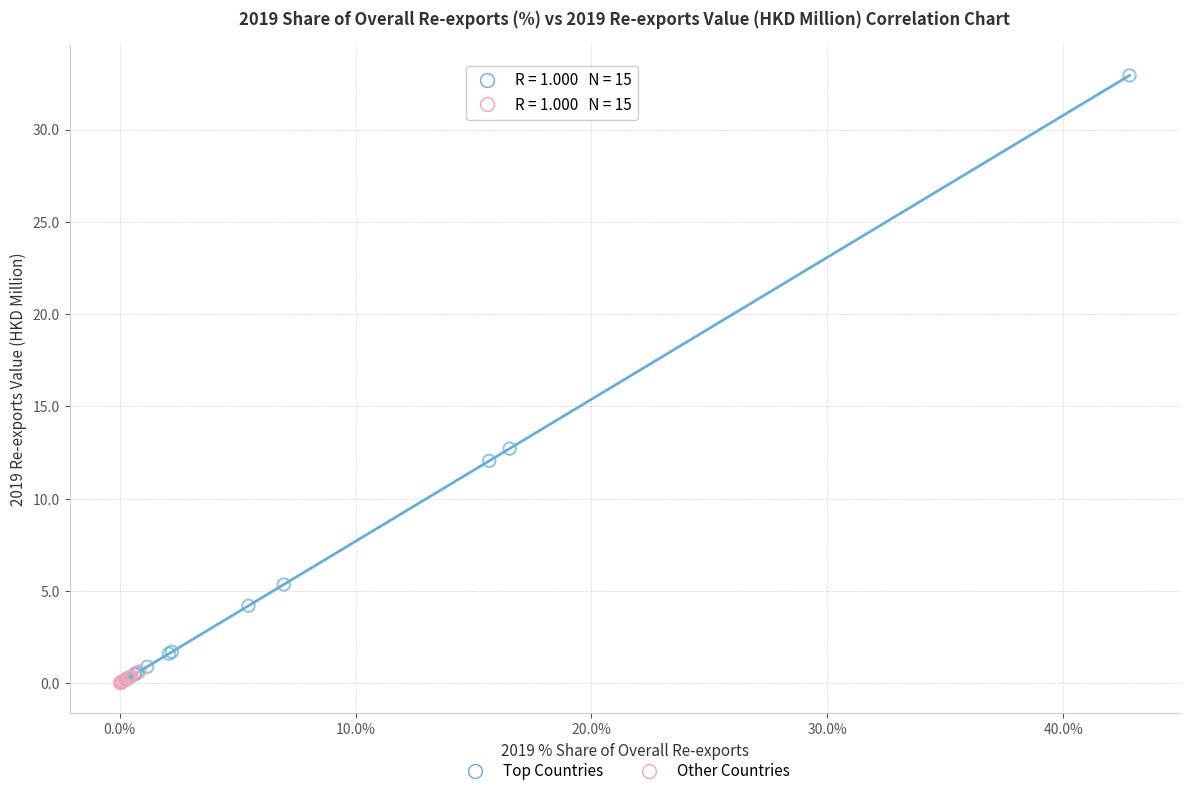

Which series has the largest Y range (max minus min)?

Top Countries